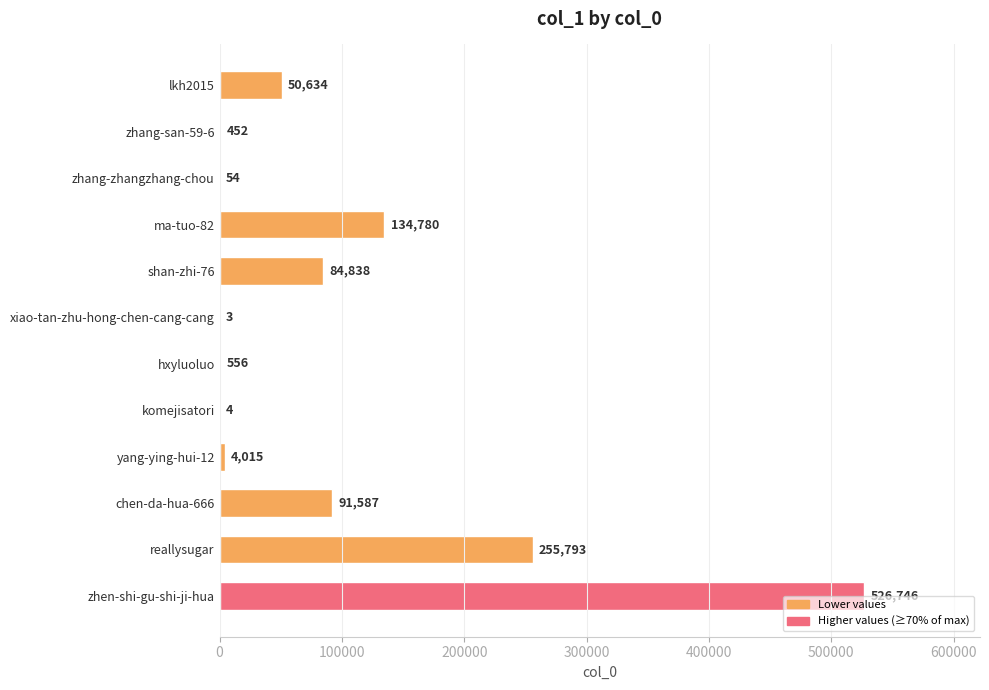

Where is the data nearest to the value 263374?

reallysugar